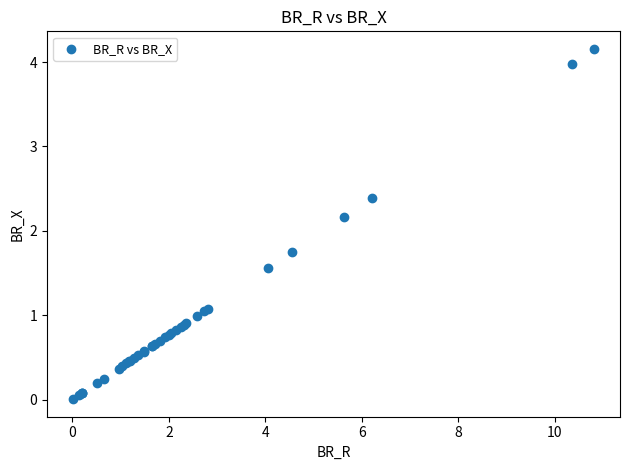

What Y value in the scatter plot is closest to 2?

2.2